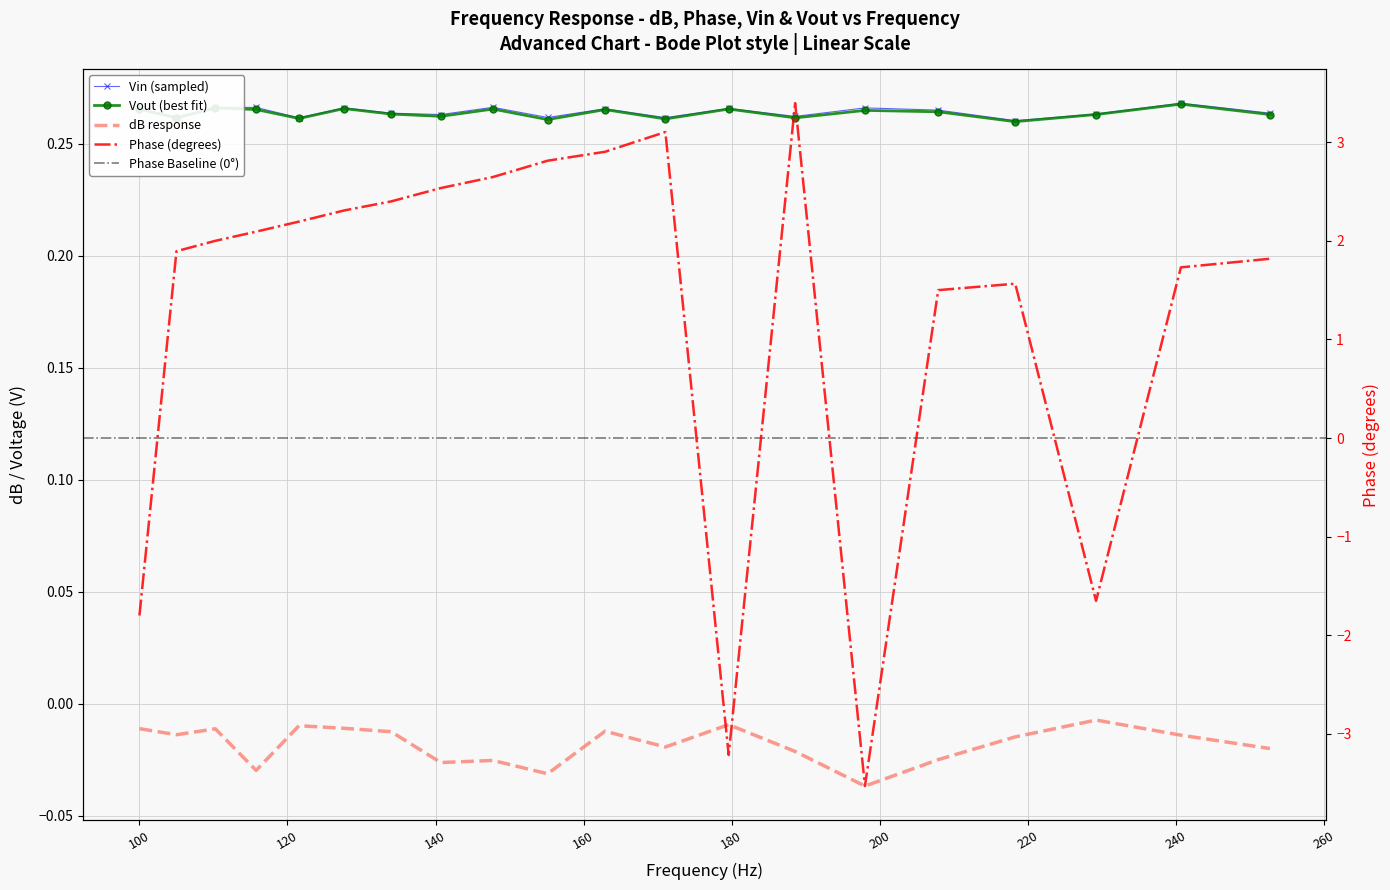

True or false: dB and Vin intersect in this chart.

False